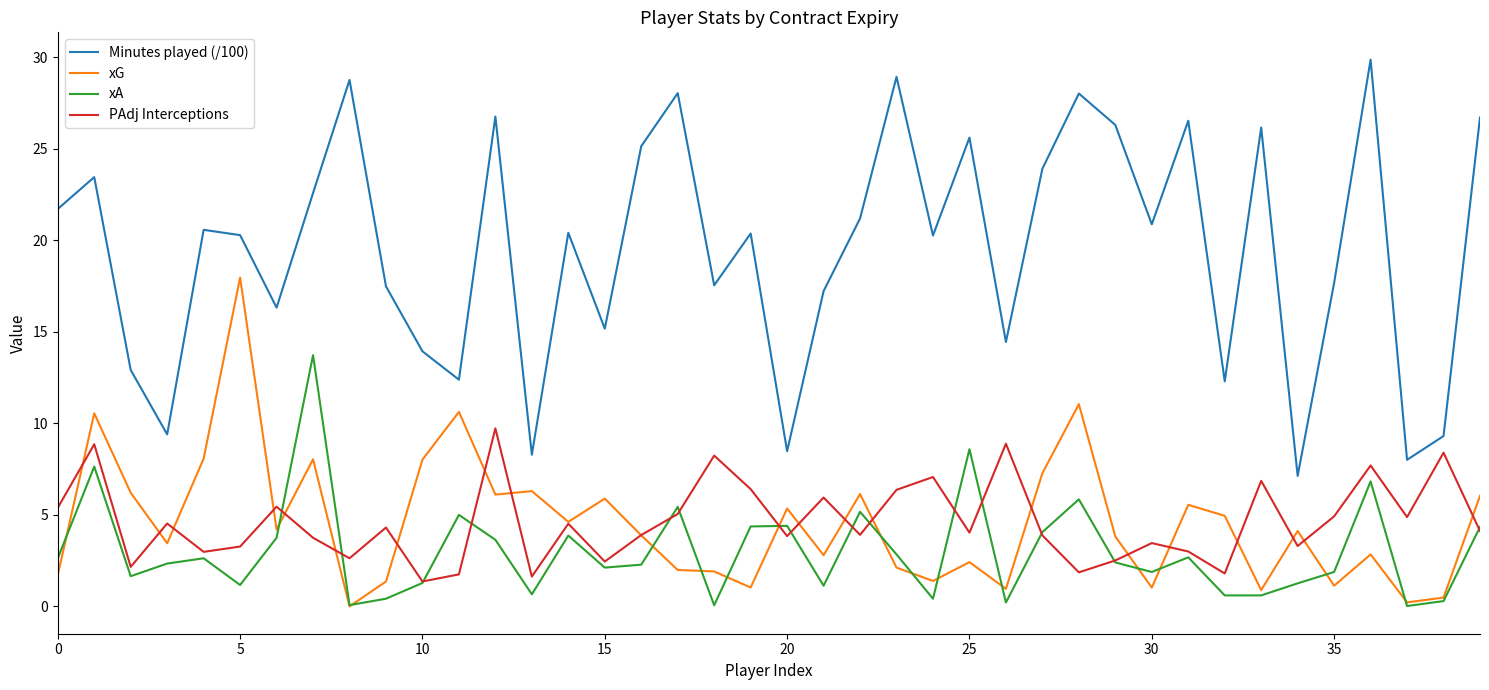

List the series in order of their peak value, lowest first.

PAdj Interceptions, xA, xG, Minutes played (/100)